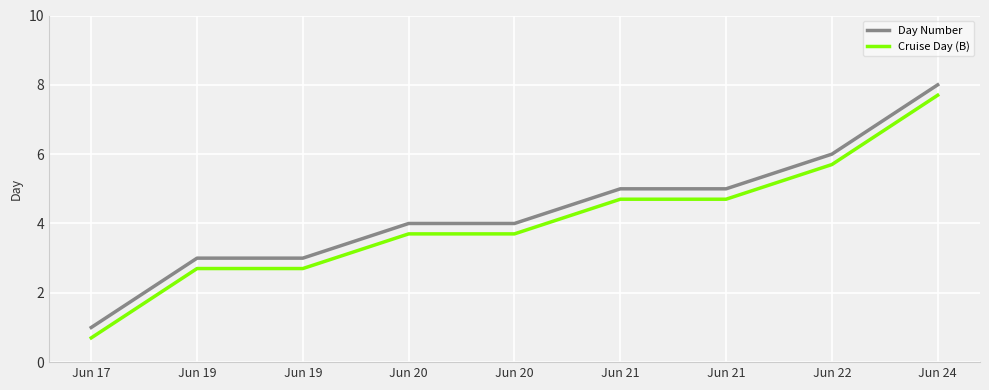

Reading left to right, list all the values displayed in this chart.

Day Number: Jun 17=1.0	Jun 19=3.0	Jun 19=3.0	Jun 20=4.0	Jun 20=4.0	Jun 21=5.0	Jun 21=5.0	Jun 22=6.0	Jun 24=8.0
Cruise Day (B): Jun 17=0.7	Jun 19=2.7	Jun 19=2.7	Jun 20=3.7	Jun 20=3.7	Jun 21=4.7	Jun 21=4.7	Jun 22=5.7	Jun 24=7.7